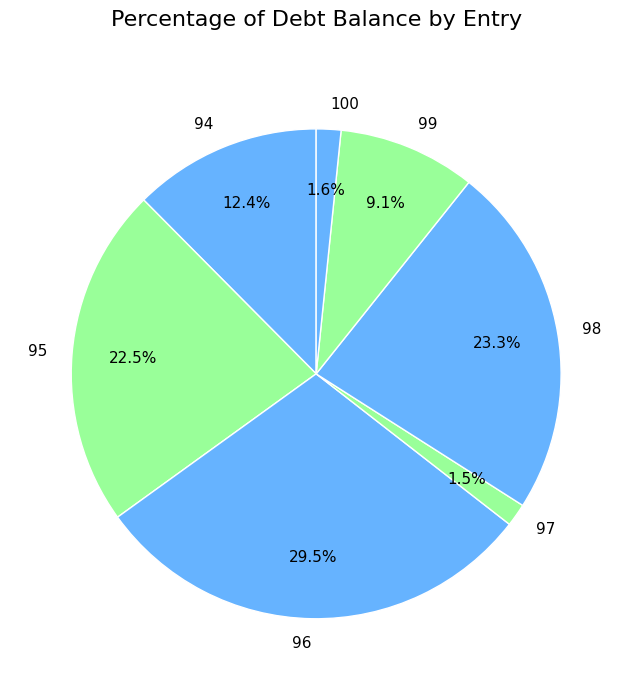

What portion of the pie excludes 98?

76.7%